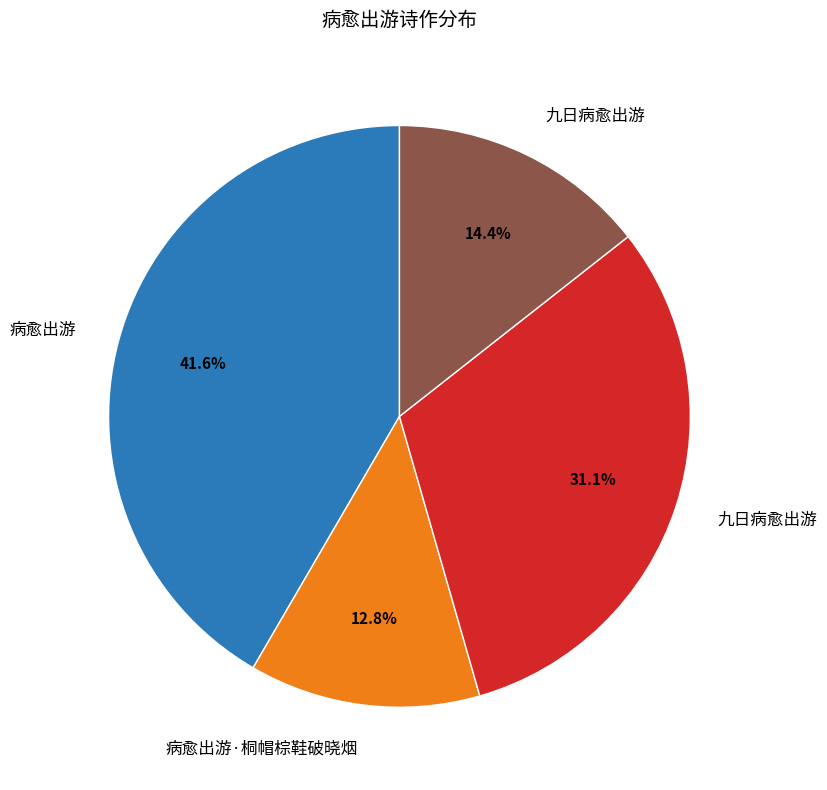

How many slices are in this pie chart?

4